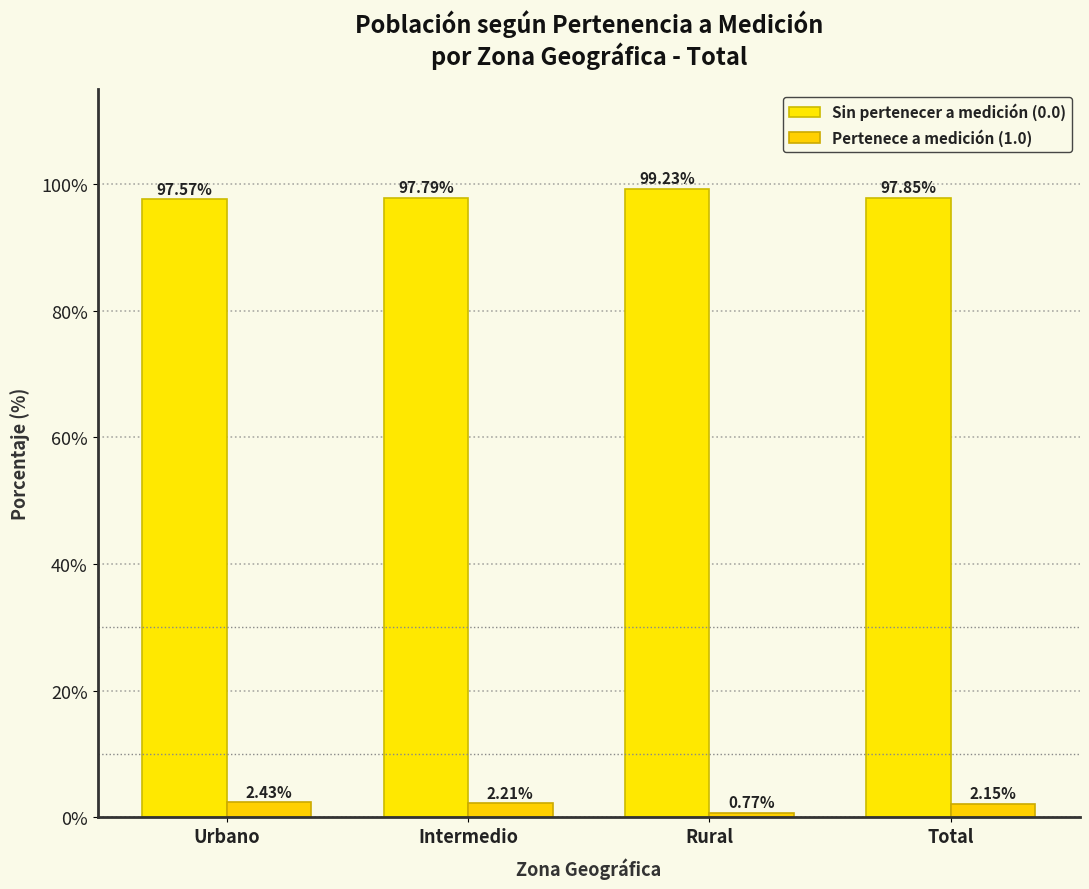

At which label is Pertenece a medición (1.0) closest to 1?

Rural